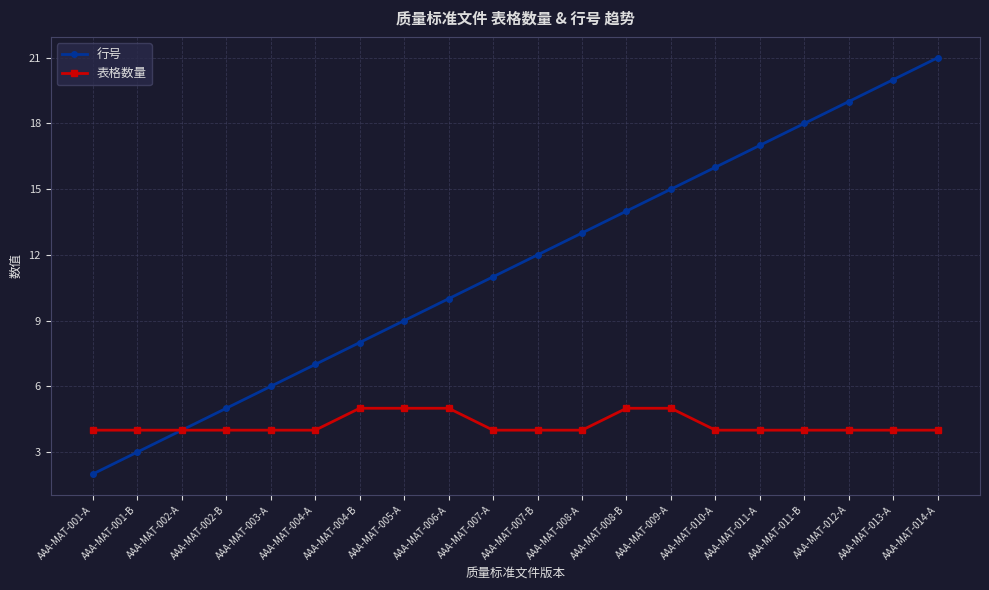

What is the difference between the maximum and minimum values in the 行号 series?

19